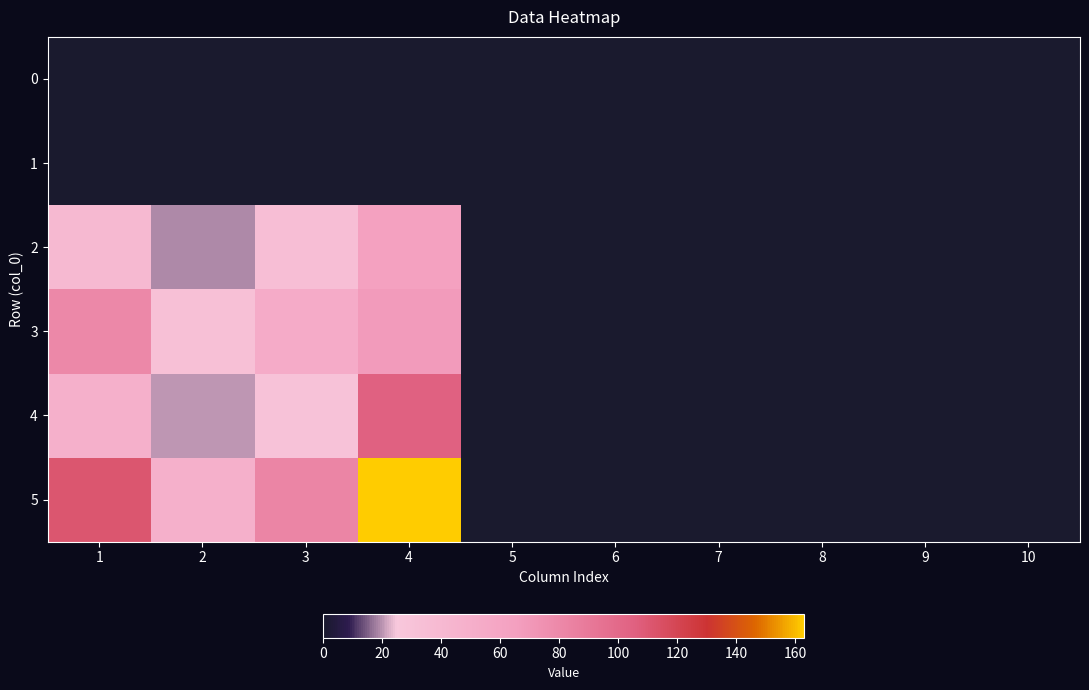

Between 3 and 8, which is larger?

3